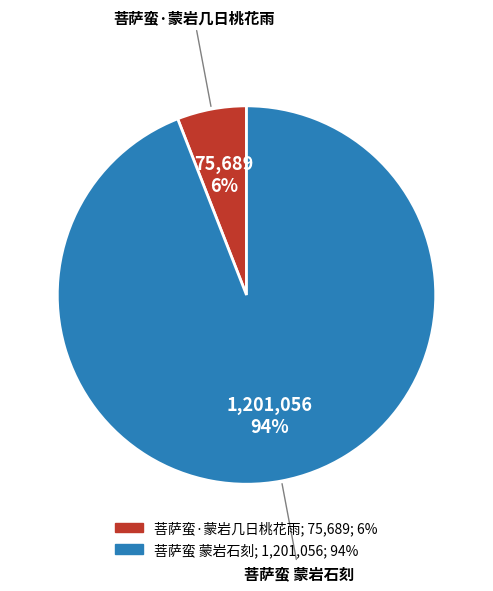

True or false: 菩萨蛮 蒙岩石刻 accounts for 94% of the total.

True